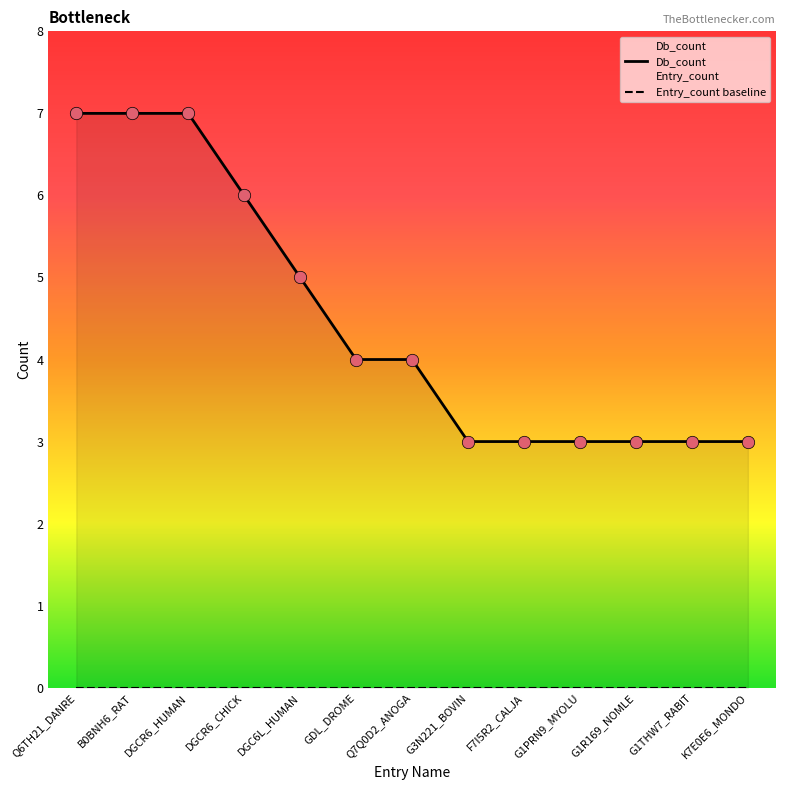

What is the total value across all series at G3N221_BOVIN?

3